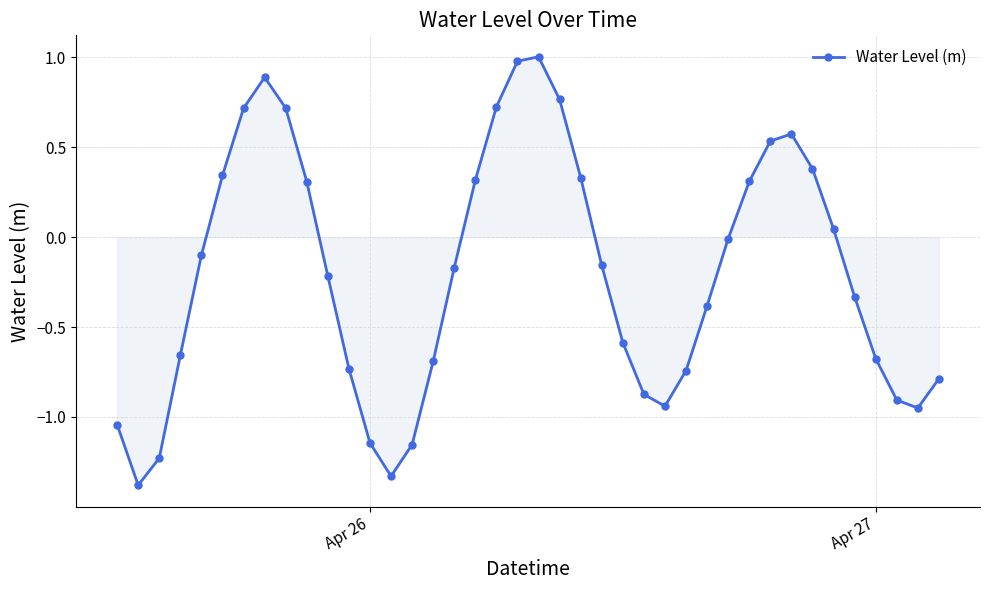

What is the difference between the maximum and second lowest values?

2.3